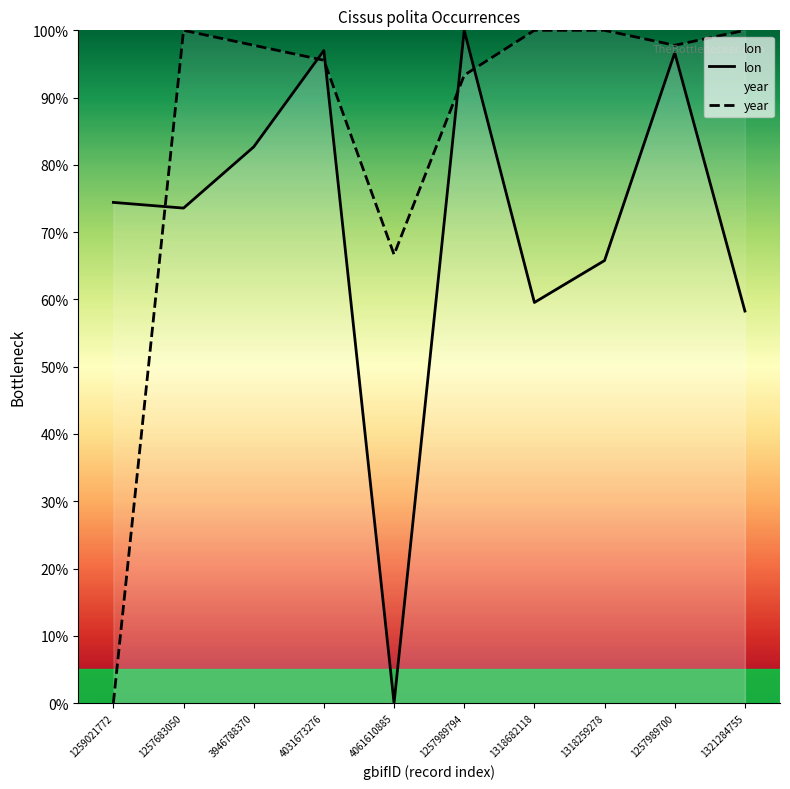

Where does the lon series first go above 74?

1259021772